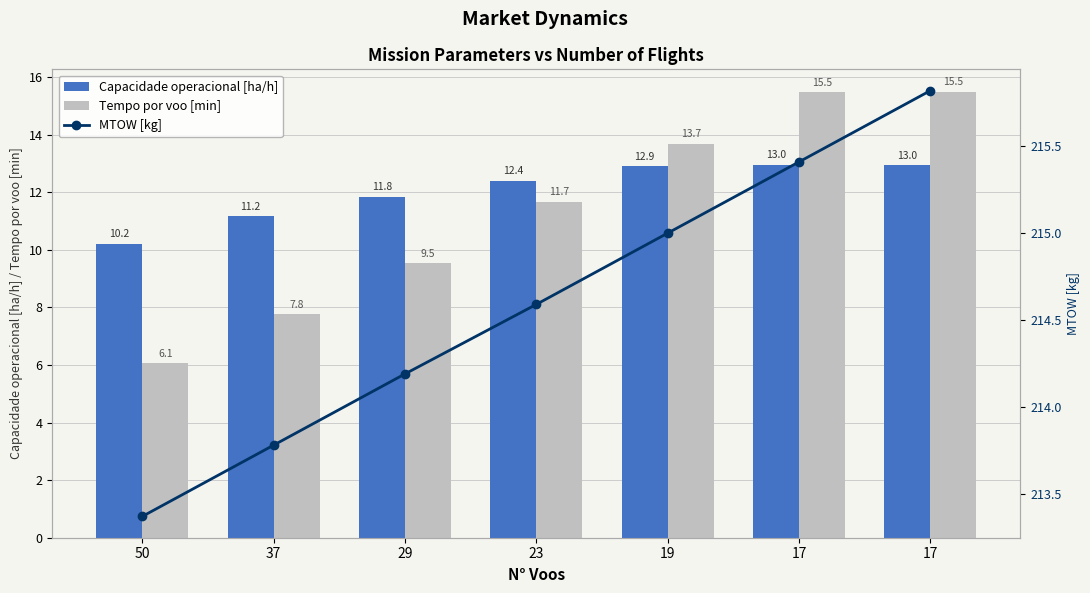

What is the approximate value of MTOW [kg] at 29?

214.2